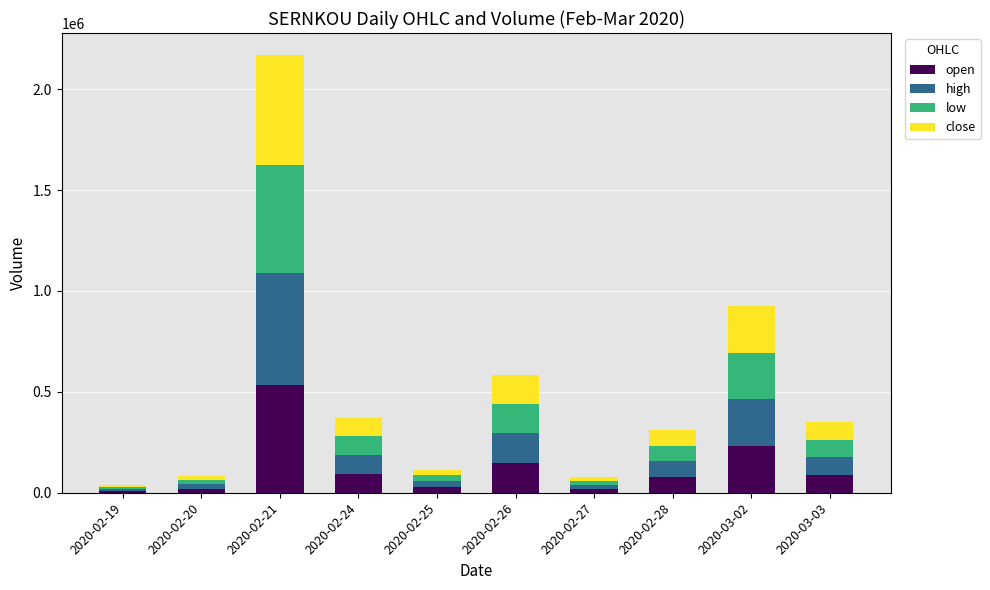

What is the total value across all series at 2020-02-28?

309300.0